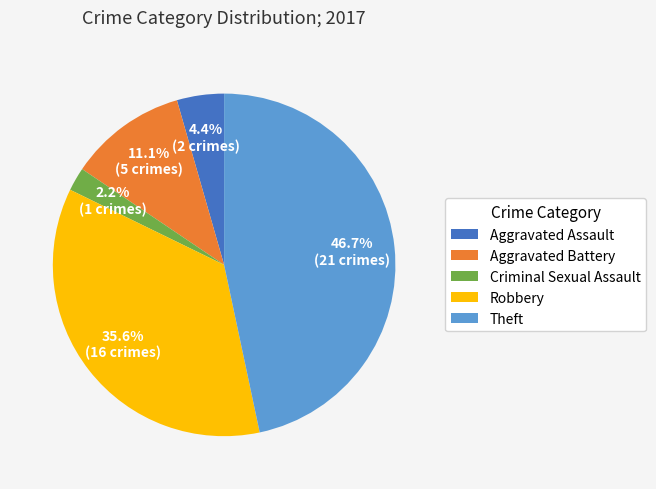

Which slice is the smallest?

Criminal Sexual Assault